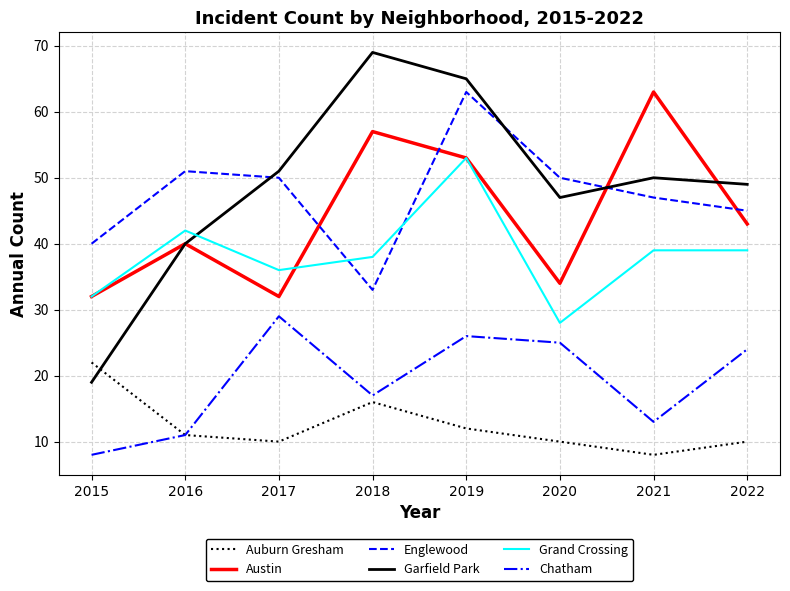

Reading left to right, transcribe all the data shown in this chart.

Auburn Gresham: 22	11	10	16	12	10	8	10
Austin: 32	40	32	57	53	34	63	43
Englewood: 40	51	50	33	63	50	47	45
Garfield Park: 19	40	51	69	65	47	50	49
Grand Crossing: 32	42	36	38	53	28	39	39
Chatham: 8	11	29	17	26	25	13	24